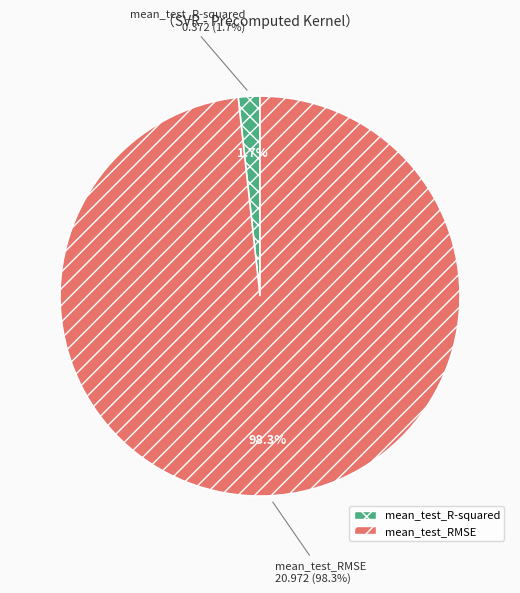

Is it true that mean_test_R-squared is 2% of the pie?

True